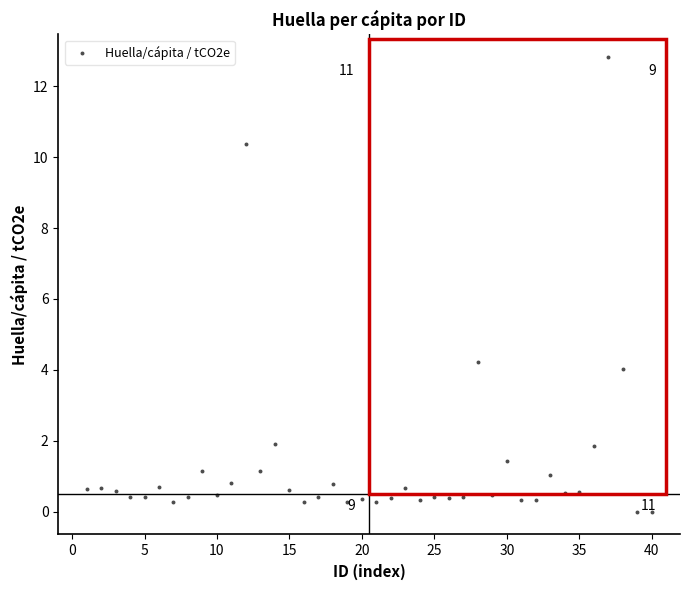

What Y value in the scatter plot is closest to 6?

4.2